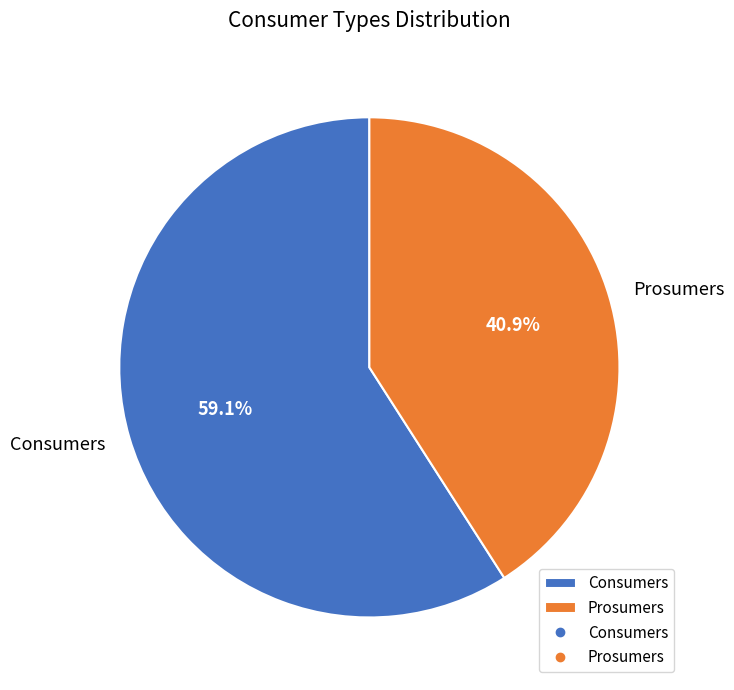

Count the number of slices in the pie.

2